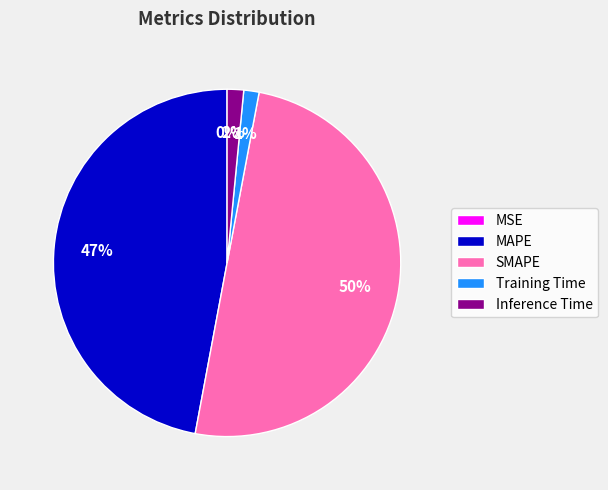

Which slice is the largest?

SMAPE